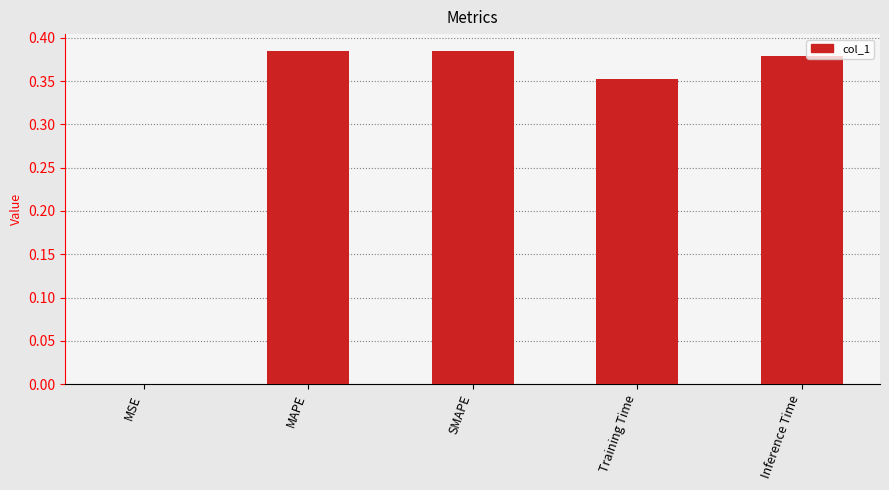

Between MAPE and MSE, which is larger?

MAPE